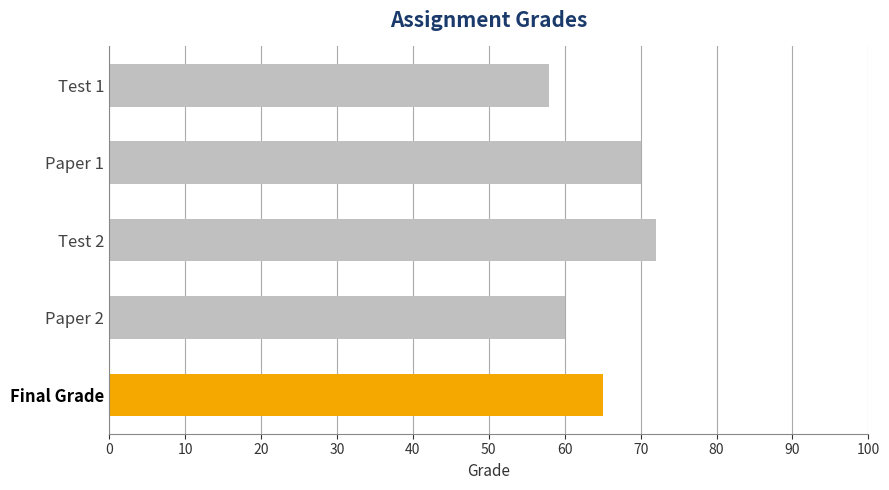

Rank the categories by value from lowest to highest.

Test 1, Paper 2, Final Grade, Paper 1, Test 2